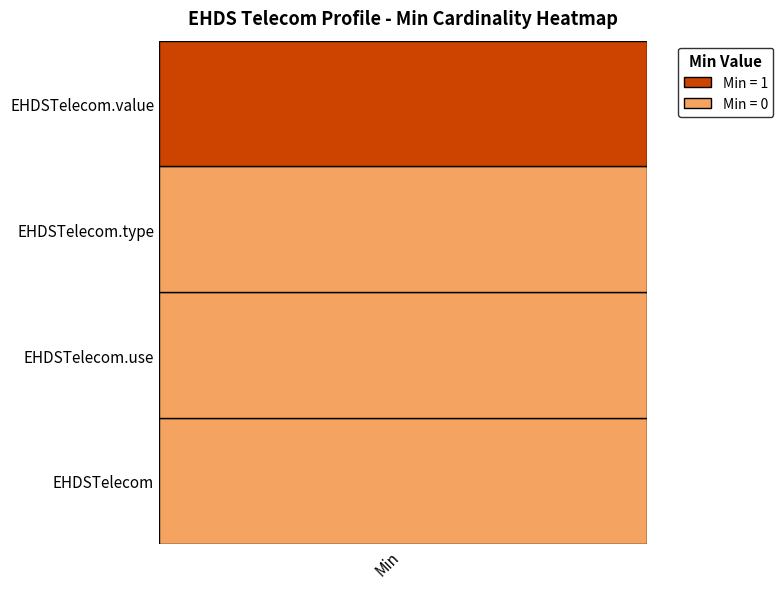

Reading left to right, list all the values displayed in this chart.

EHDSTelecom: EHDSTelecom=0	EHDSTelecom.use=0	EHDSTelecom.type=0	EHDSTelecom.value=1
Path: EHDSTelecom=0	EHDSTelecom.use=0	EHDSTelecom.type=0	EHDSTelecom.value=1